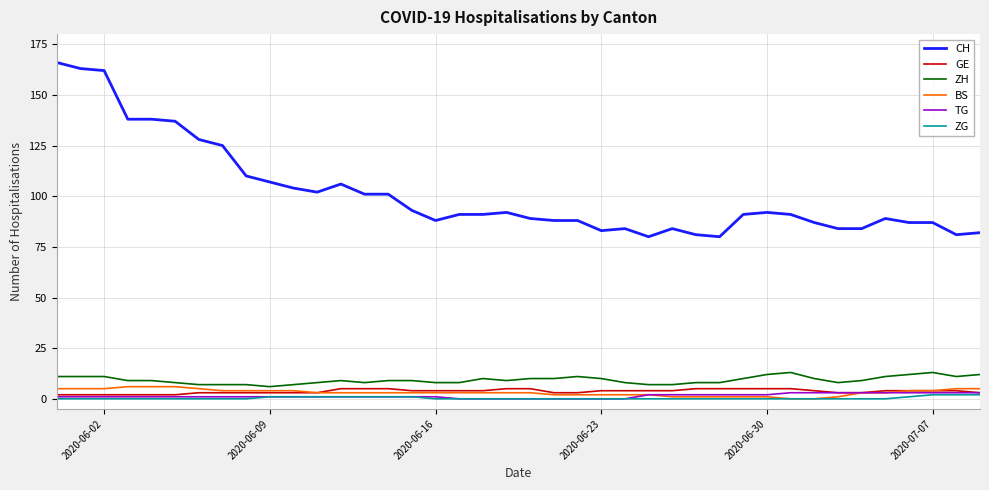

What is the highest value of the ZG series?

2